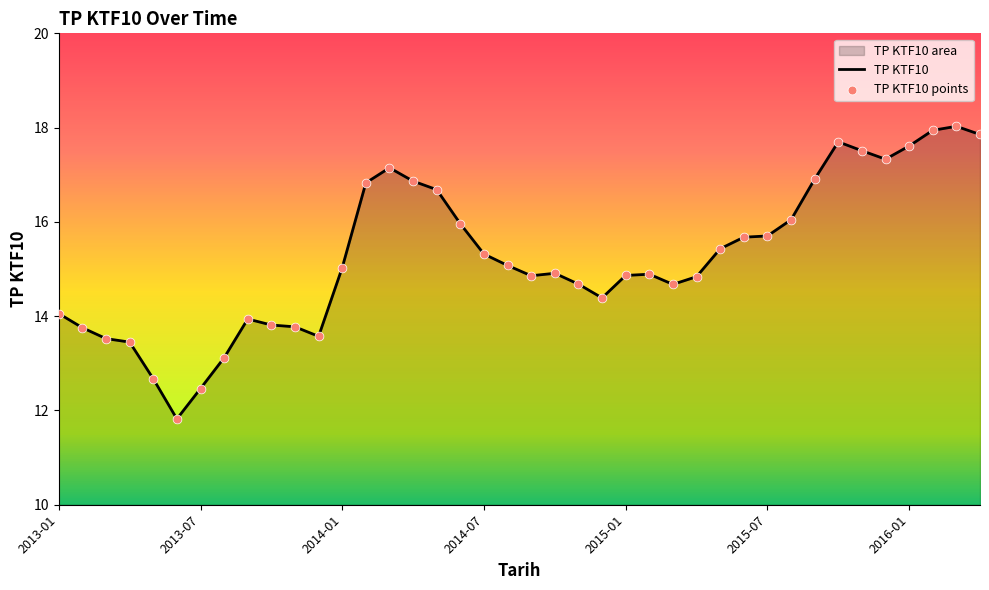

What is the change in value from 2015-09 to 2016-03?

+1.1